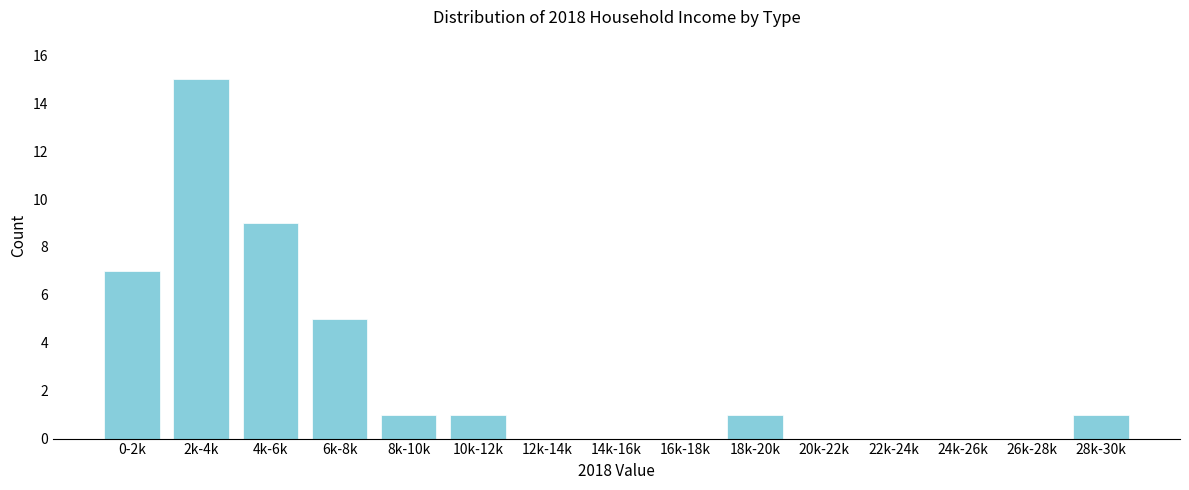

Reading left to right, what are all the values shown in this chart?

0-2k=7	2k-4k=15	4k-6k=9	6k-8k=5	8k-10k=1	10k-12k=1	12k-14k=0	14k-16k=0	16k-18k=0	18k-20k=1	20k-22k=0	22k-24k=0	24k-26k=0	26k-28k=0	28k-30k=1